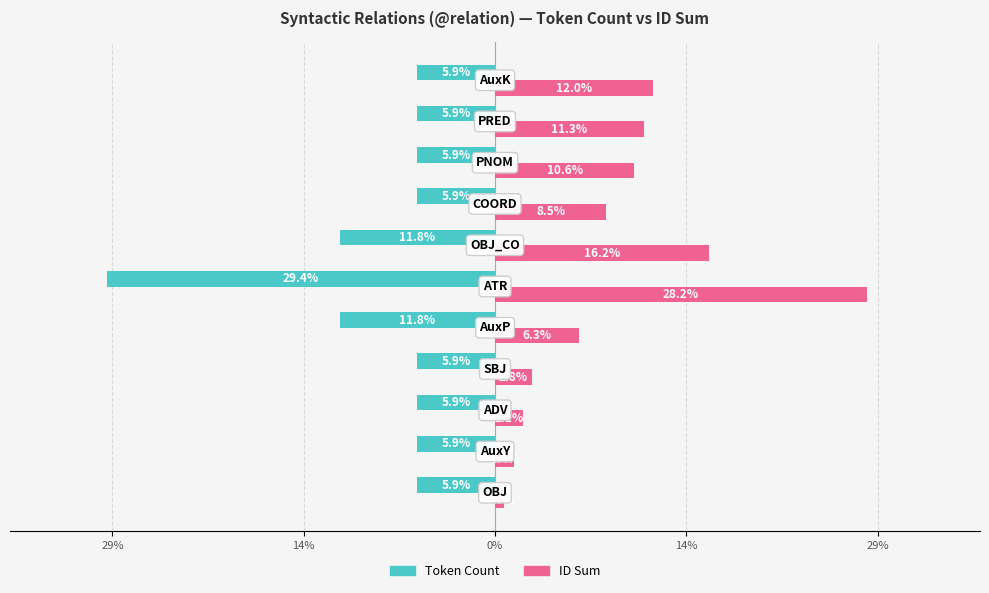

What is the minimum value for Token Count?

-29.4